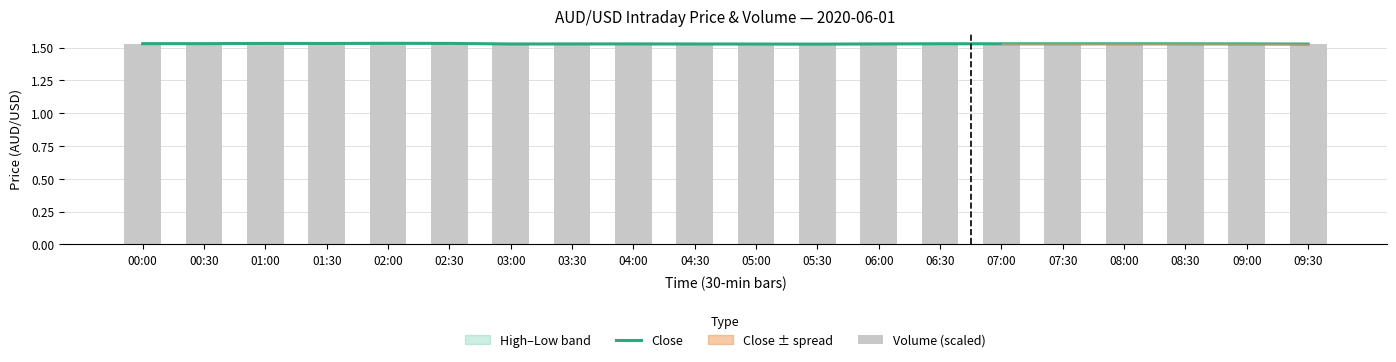

Reading right to left, what are all the values shown in this chart?

Close: 1.5	1.5	1.5	1.5	1.5	1.5	1.5	1.5	1.5	1.5	1.5	1.5	1.5	1.5	1.5	1.5	1.5	1.5	1.5	1.5
Volume (scaled): 1.5	1.5	1.5	1.5	1.5	1.5	1.5	1.5	1.5	1.5	1.5	1.5	1.5	1.5	1.5	1.5	1.5	1.5	1.5	1.5